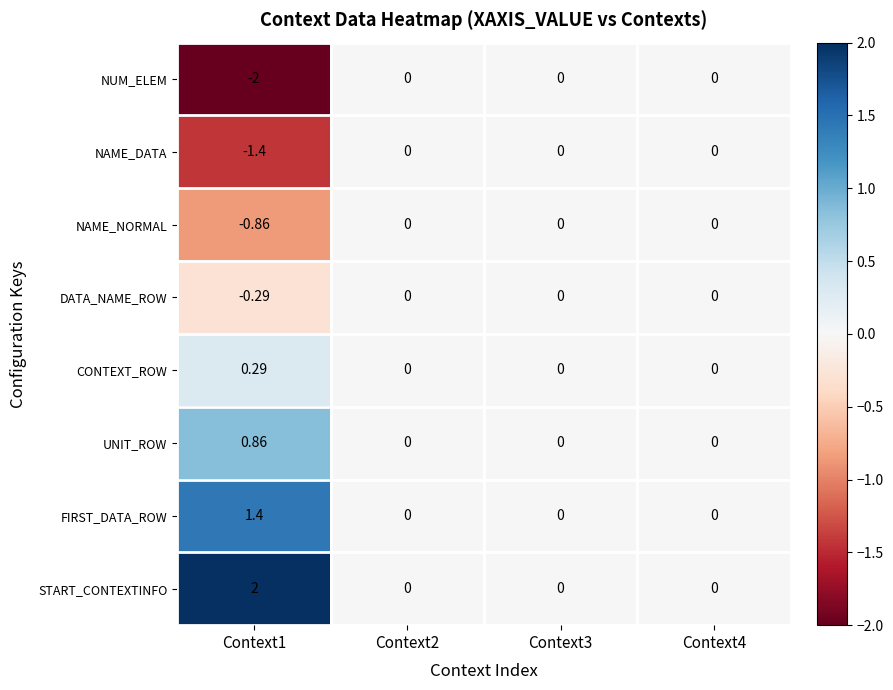

Which label corresponds to the smallest value in the chart?

Context1